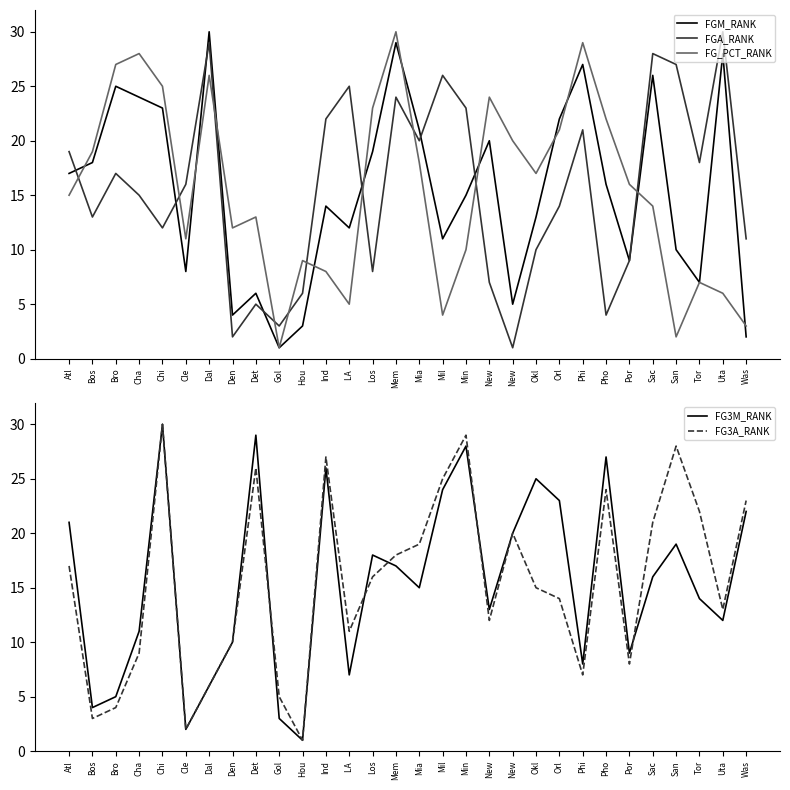

Reading right to left, list all the values displayed in this chart.

FGM_RANK: 2	28	7	10	26	9	16	27	22	13	5	20	15	11	21	29	19	12	14	3	1	6	4	30	8	23	24	25	18	17
FGA_RANK: 11	30	18	27	28	9	4	21	14	10	1	7	23	26	20	24	8	25	22	6	3	5	2	29	16	12	15	17	13	19
FG_PCT_RANK: 3	6	7	2	14	16	22	29	21	17	20	24	10	4	18	30	23	5	8	9	1	13	12	26	11	25	28	27	19	15
FG3M_RANK: 22	12	14	19	16	9	27	8	23	25	20	13	28	24	15	17	18	7	26	1	3	29	10	6	2	30	11	5	4	21
FG3A_RANK: 23	13	22	28	21	8	24	7	14	15	20	12	29	25	19	18	16	11	27	1	5	26	10	6	2	30	9	4	3	17